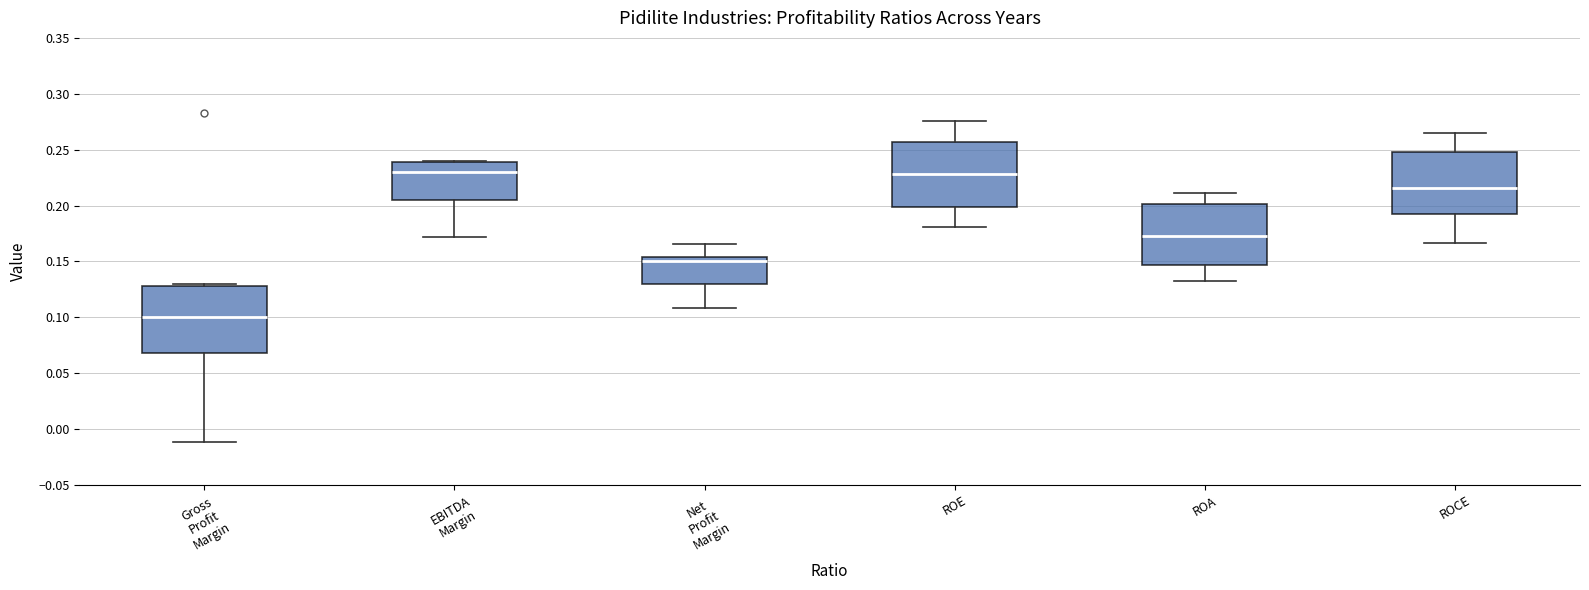

Reading left to right, transcribe this box plot: for each box, give where its median line is, the range the box spans, and where its two whiskers end, as read against the y-axis. The values are not printed on the chart, so give them approximately, as read against the axis.

Gross Profit Margin: median 0.100, box 0.070 to 0.130, whiskers -0.010 to 0.130
EBITDA Margin: median 0.230, box 0.205 to 0.240, whiskers 0.170 to 0.240
Net Profit Margin: median 0.150, box 0.130 to 0.155, whiskers 0.110 to 0.165
ROE: median 0.230, box 0.200 to 0.255, whiskers 0.180 to 0.275
ROA: median 0.175, box 0.145 to 0.200, whiskers 0.130 to 0.210
ROCE: median 0.215, box 0.195 to 0.250, whiskers 0.165 to 0.265